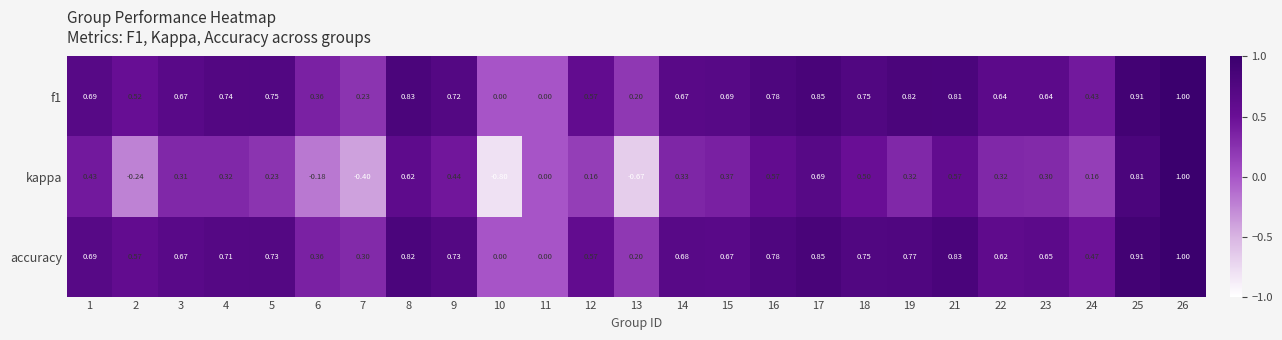

Count the number of data series in this chart.

3